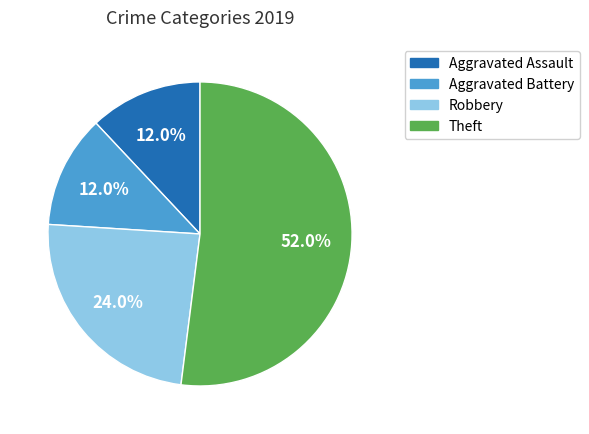

What is the ratio of the value at Theft to the value at Robbery?

2.2